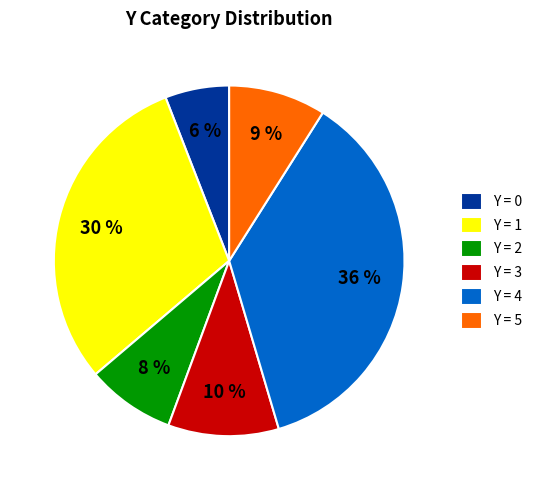

To the nearest percent, what percentage of the pie is Y = 3?

10%